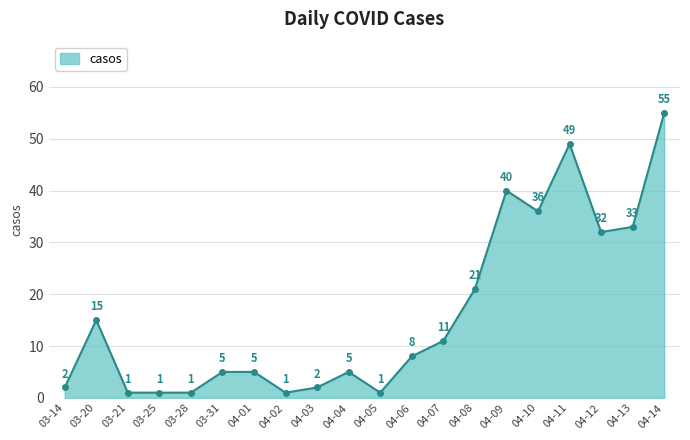

What is the ratio of the value at 04-13 to the value at 04-01?

6.6